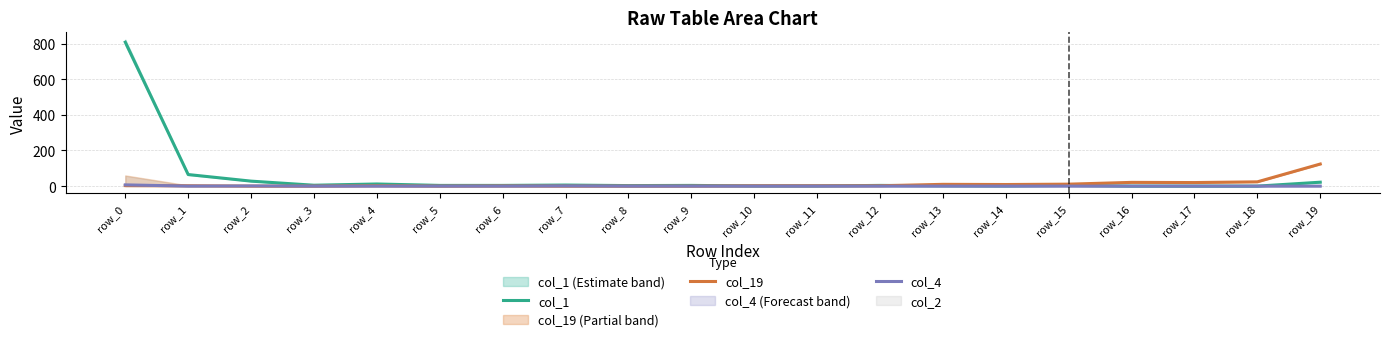

How many interior local peaks does the col_19 series have?

4